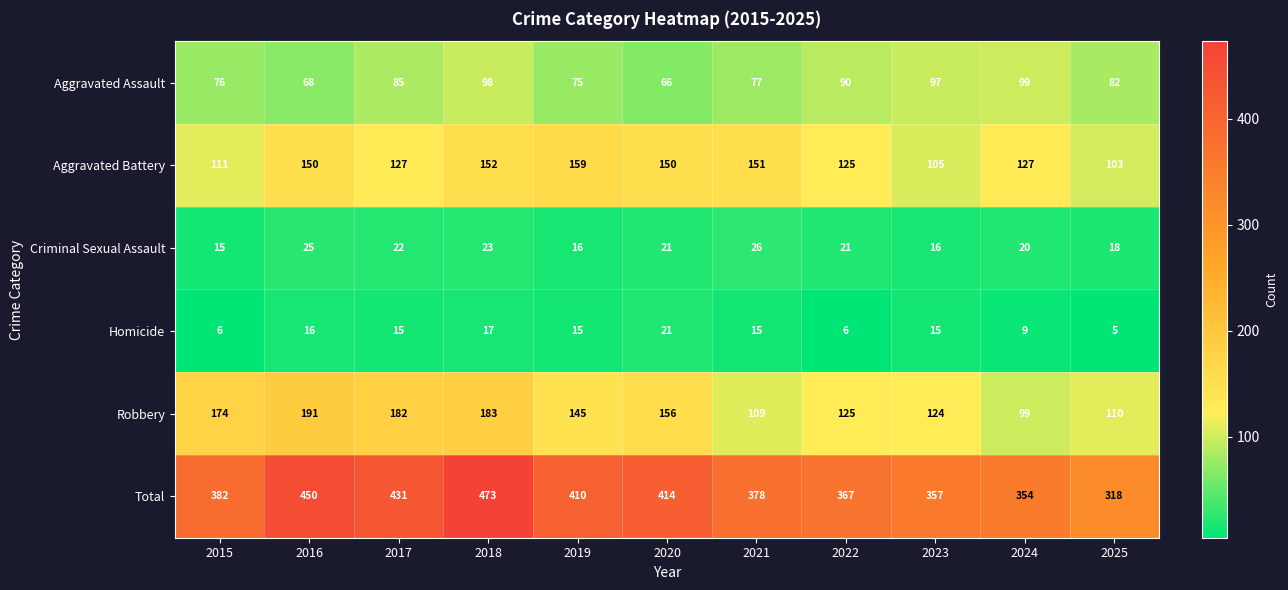

Which series has the largest total across all categories?

Total